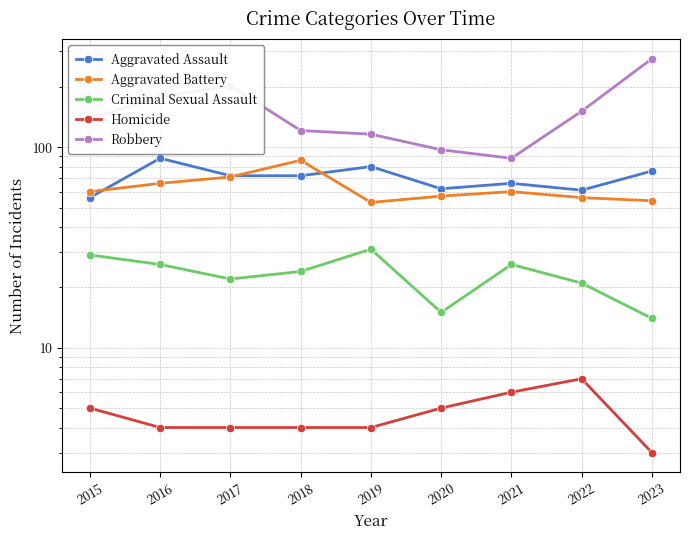

Reading left to right, extract all data points from this chart.

Aggravated Assault: 56	88	72	72	80	62	66	61	76
Aggravated Battery: 60	66	71	86	53	57	60	56	54
Criminal Sexual Assault: 29	26	22	24	31	15	26	21	14
Homicide: 5	4	4	4	4	5	6	7	3
Robbery: 139	178	202	121	116	97	88	151	276